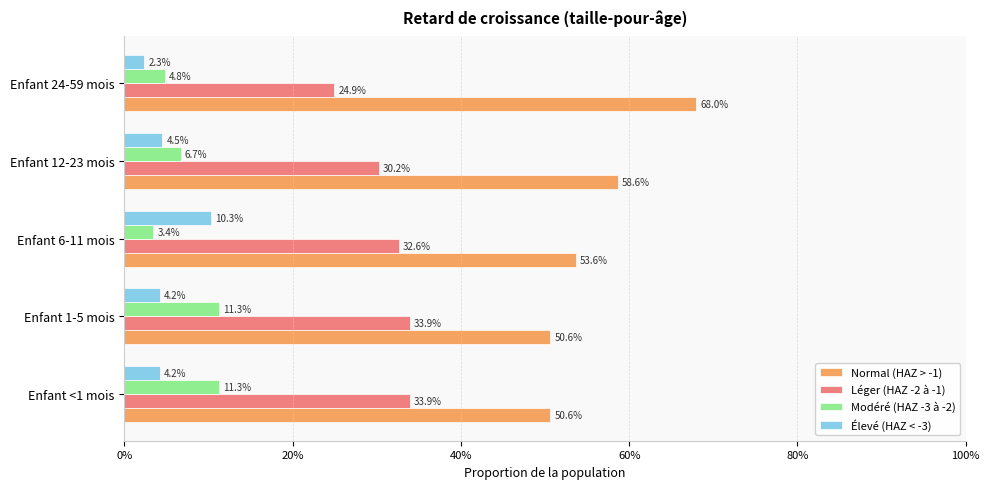

What is the value of the Modéré (HAZ -3 à -2) bar at the 1st from the left?

0.1